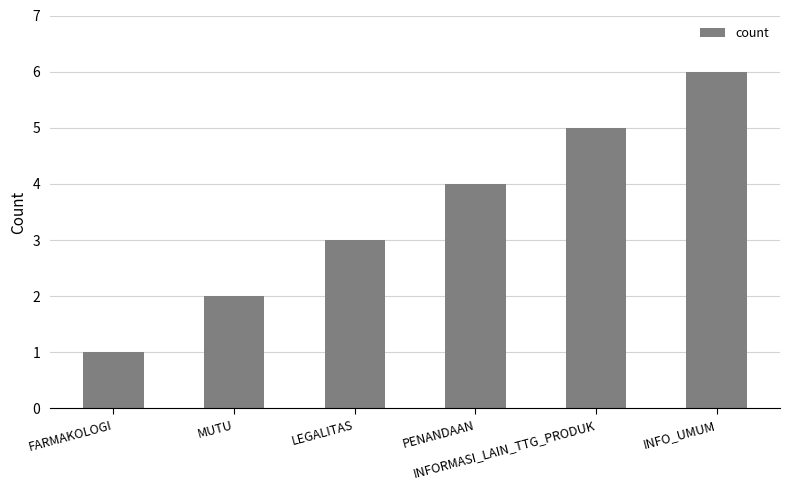

Rank the categories by value from lowest to highest.

FARMAKOLOGI, MUTU, LEGALITAS, PENANDAAN, INFORMASI_LAIN_TTG_PRODUK, INFO_UMUM